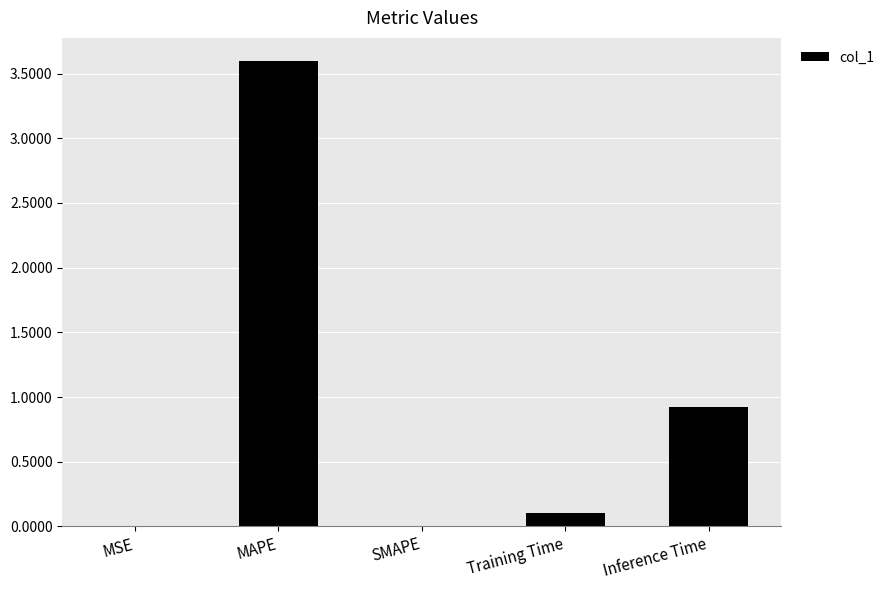

Which category has the highest value across all series?

MAPE